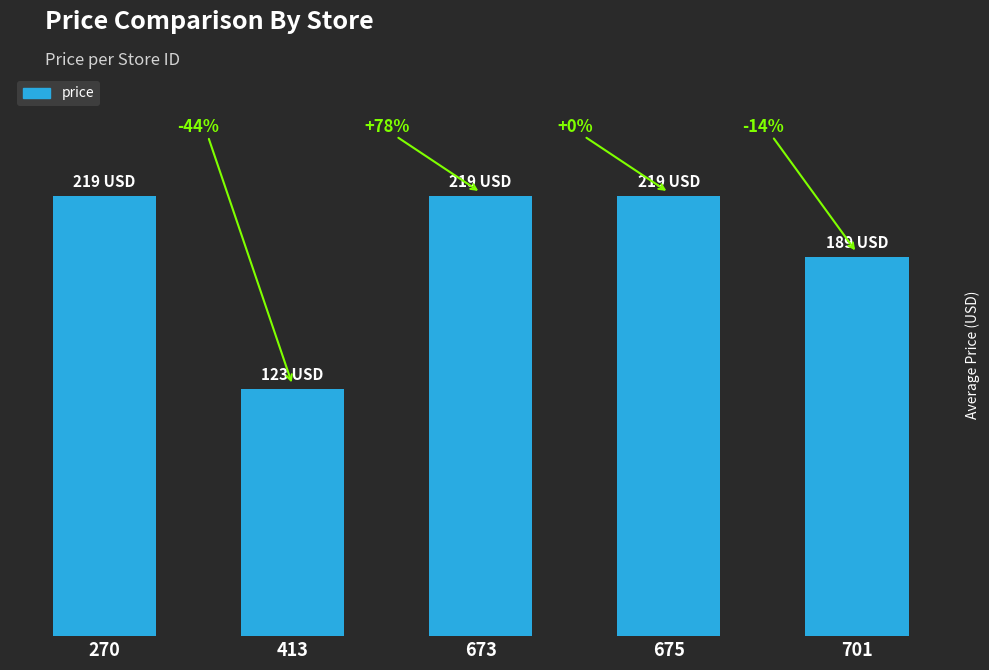

Where is the data nearest to the value 171?

701